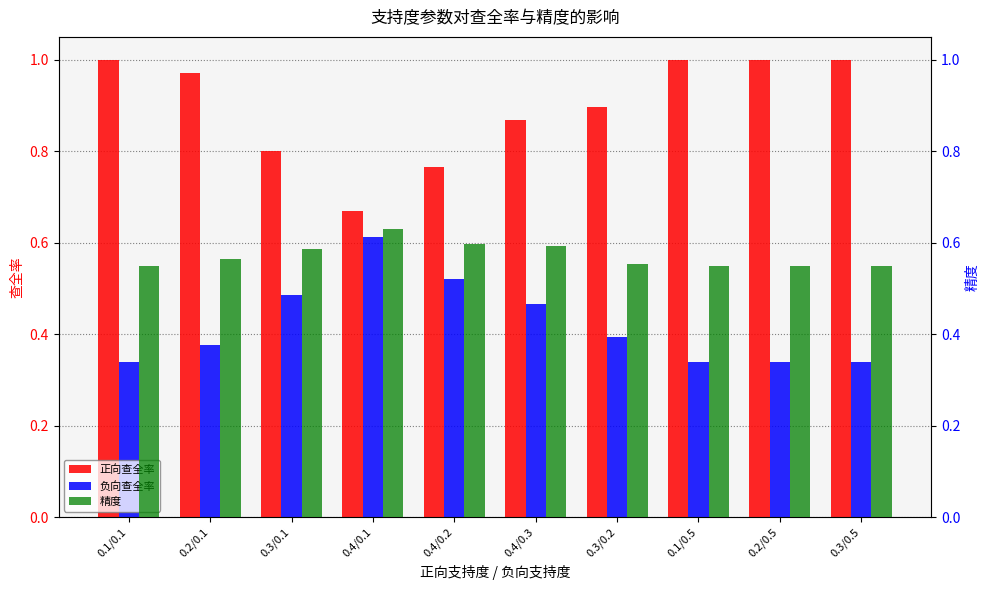

What are all the series names shown in the legend?

正向查全率, 负向查全率, 精度